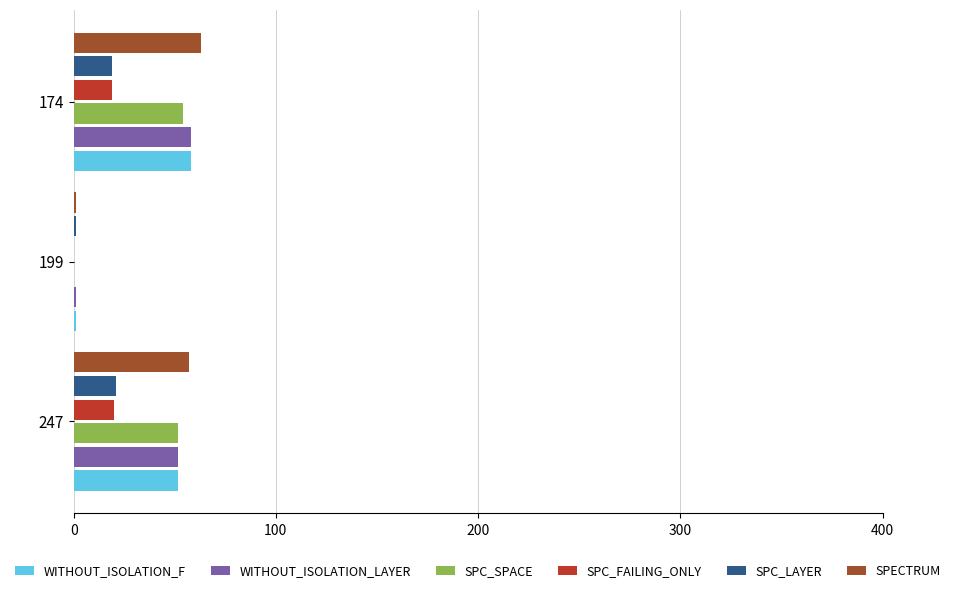

What is the highest value of the SPECTRUM series?

63.0